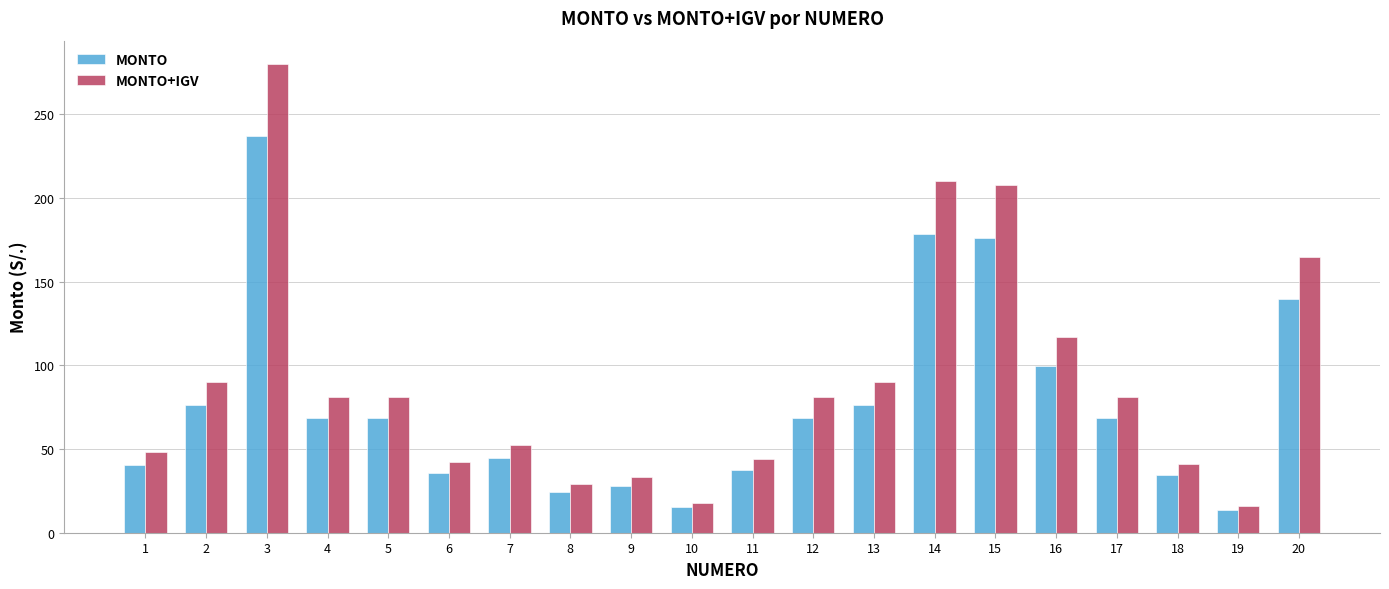

How many values in the MONTO+IGV series exceed 80?

11